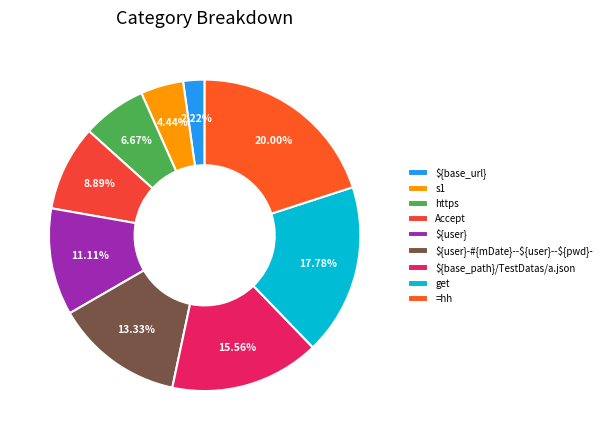

What is the change in value from ${user}-#{mDate}--${user}--${pwd}- to ${base_path}/TestDatas/a.json?

+1